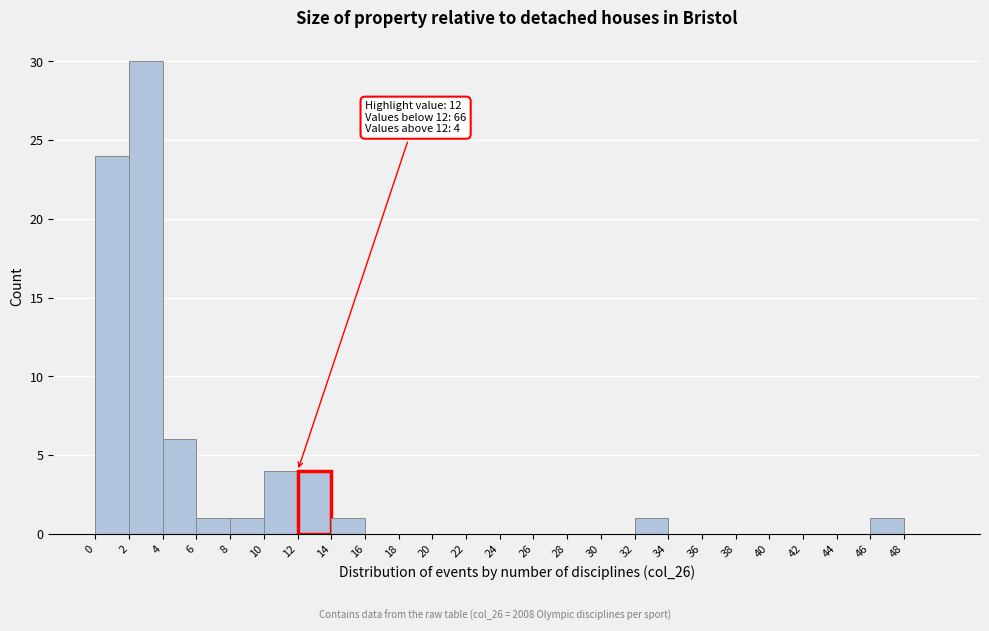

Which range on the x-axis has the tallest bar?

2 to 4